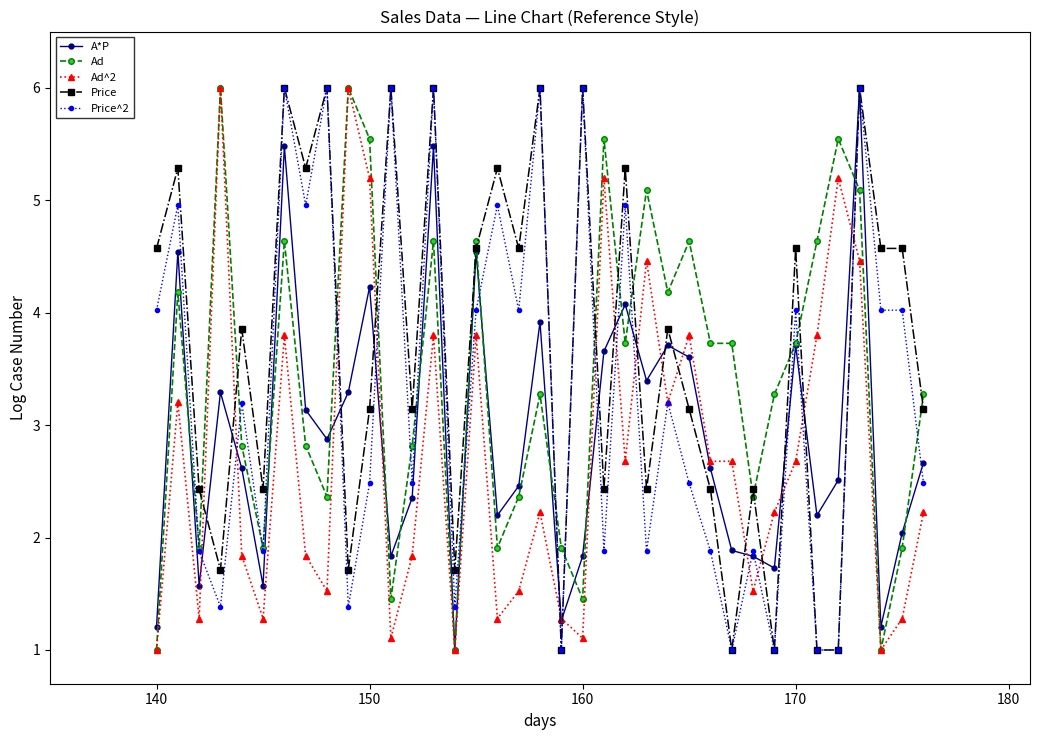

Which series has the largest total across all categories?

Price